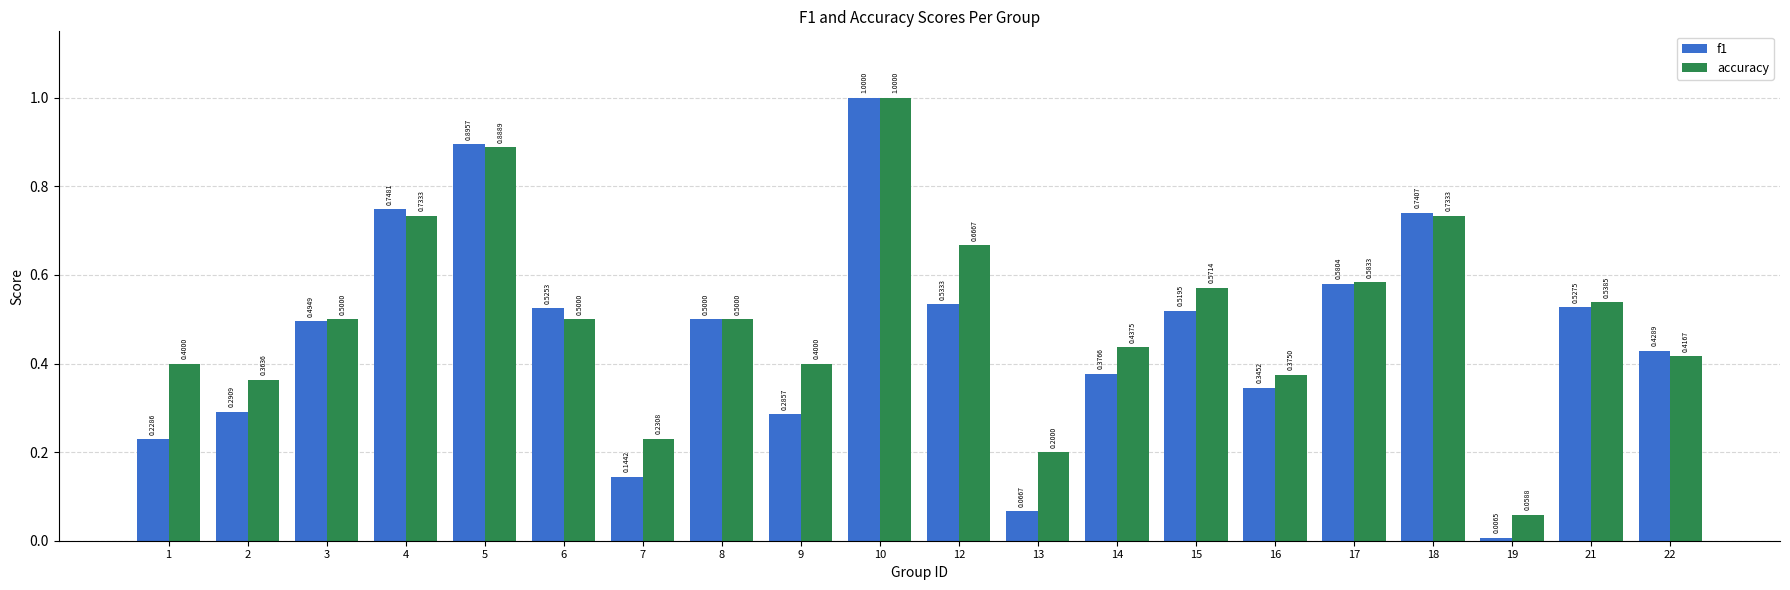

At 6, list the series in order from largest to smallest.

f1, accuracy